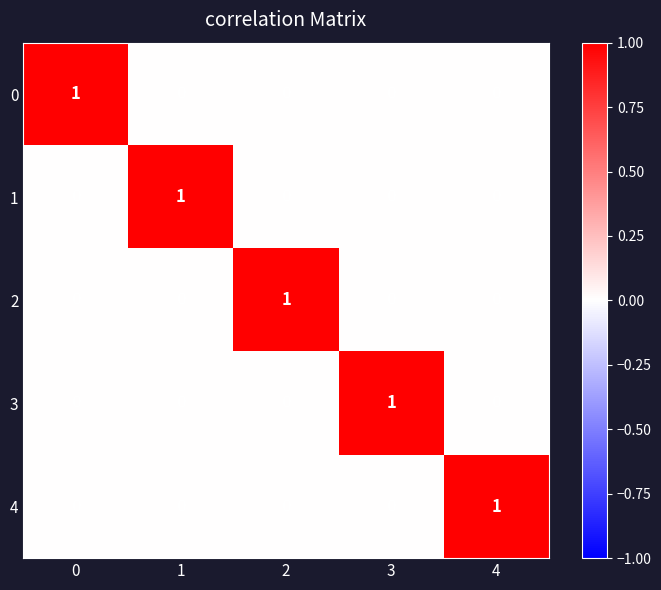

At how many categories does at least one series exceed 0?

5